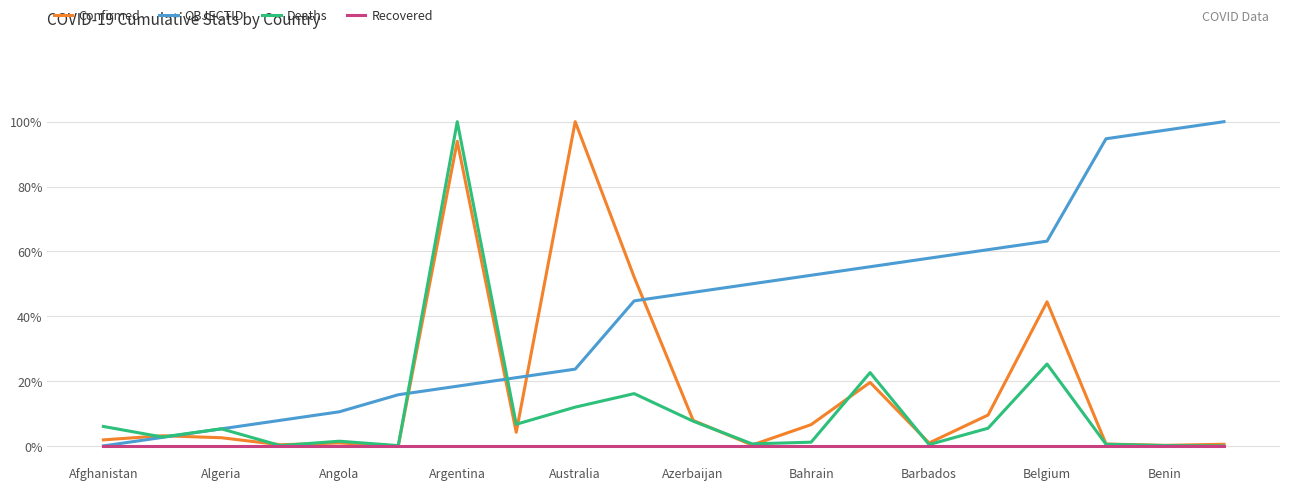

What are all the series names shown in the legend?

Confirmed, OBJECTID, Deaths, Recovered